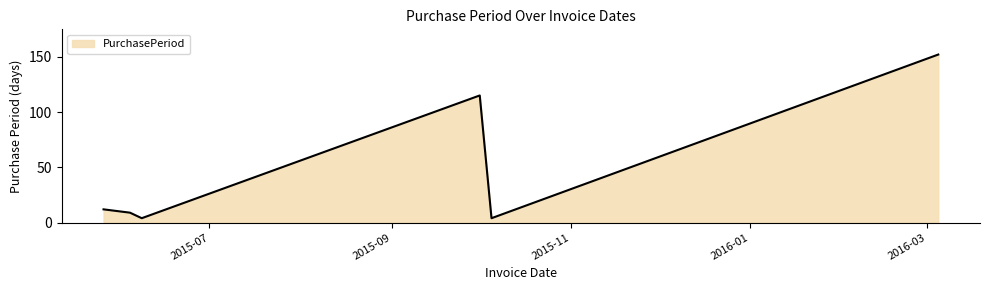

What is the greatest value displayed?

152